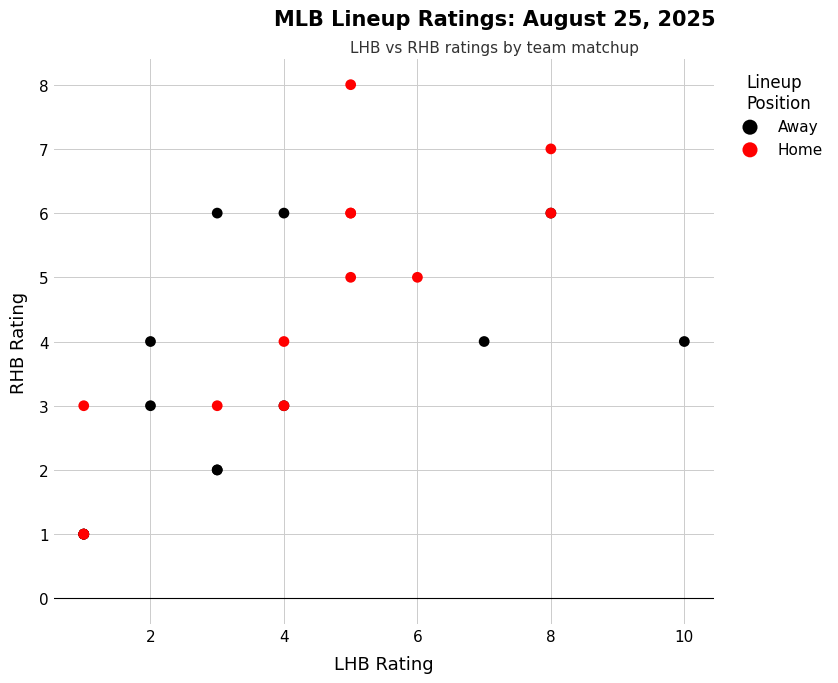

Which series reaches the maximum Y coordinate?

Home